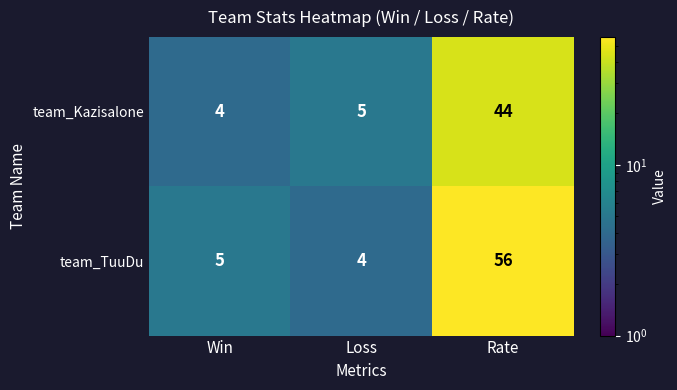

Which series has the widest spread of values?

team_TuuDu